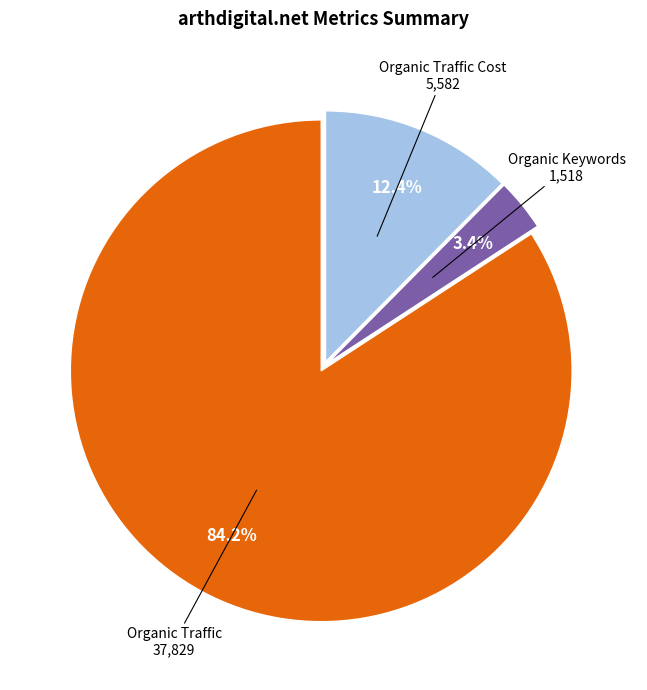

Do Organic Keywords and Organic Traffic Cost together represent more than half of the pie?

No